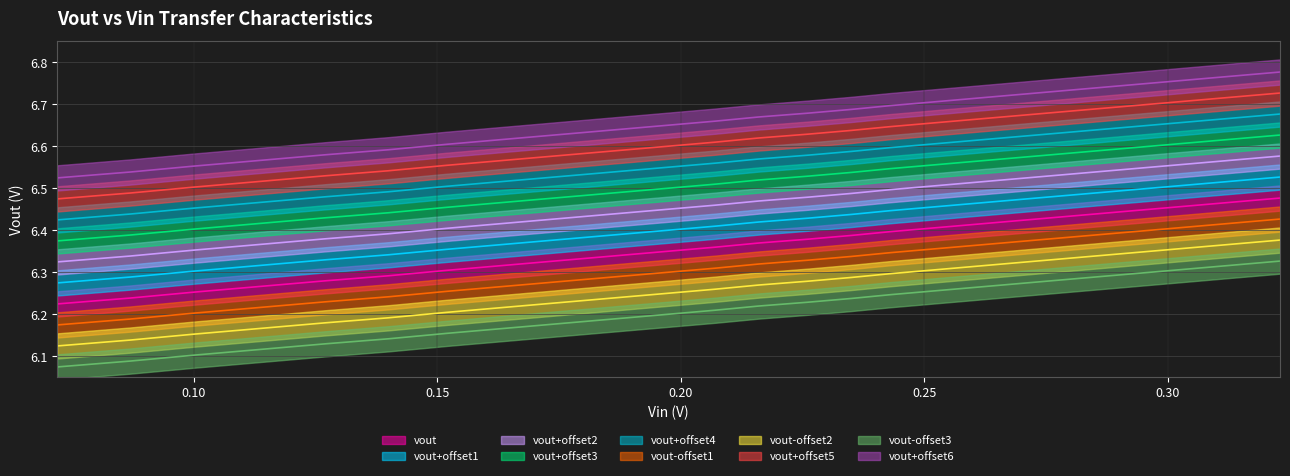

What is the minimum value shown in the chart?

6.2